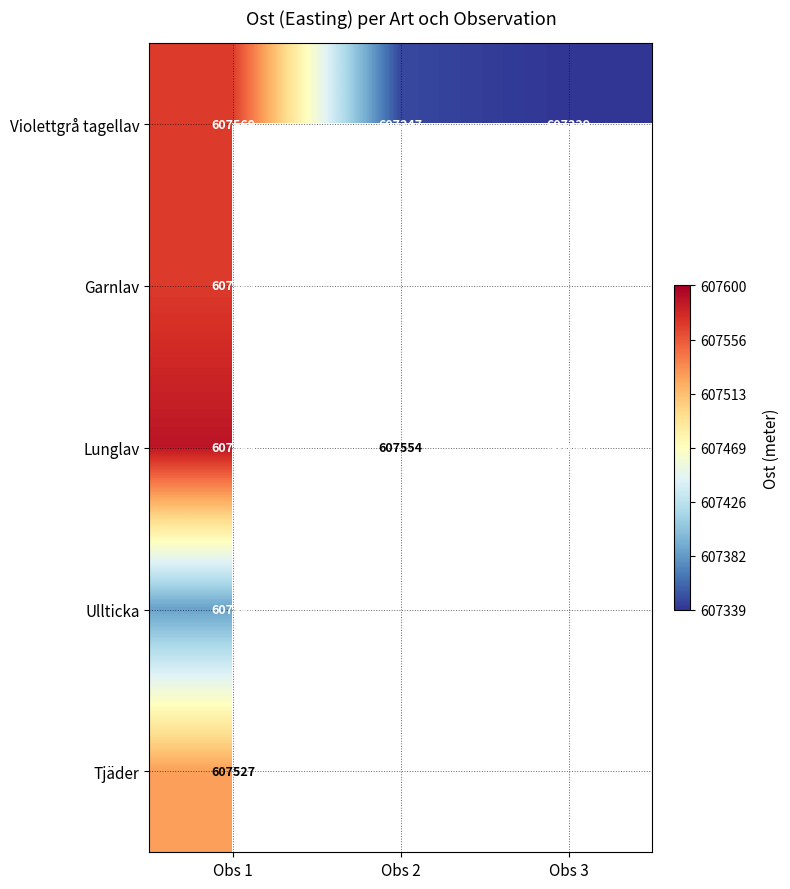

What is the spread (max minus min) of values at Obs 1?

202